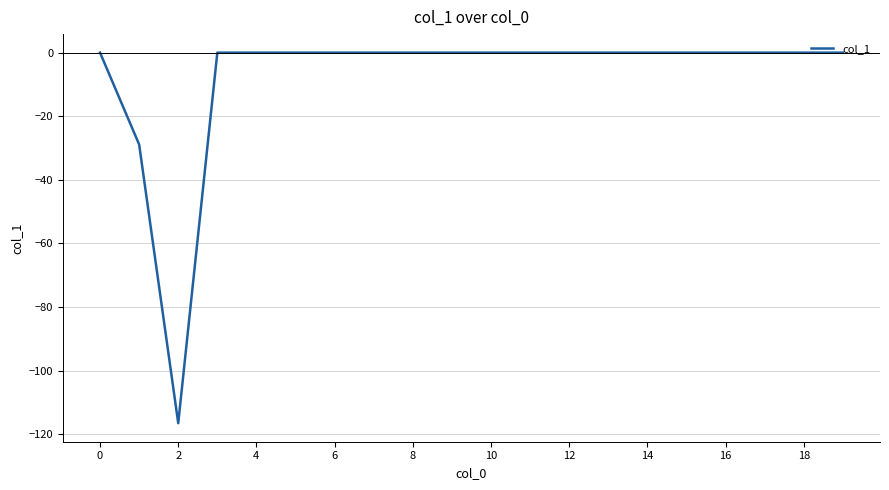

What is the minimum value shown in the chart?

-116.5